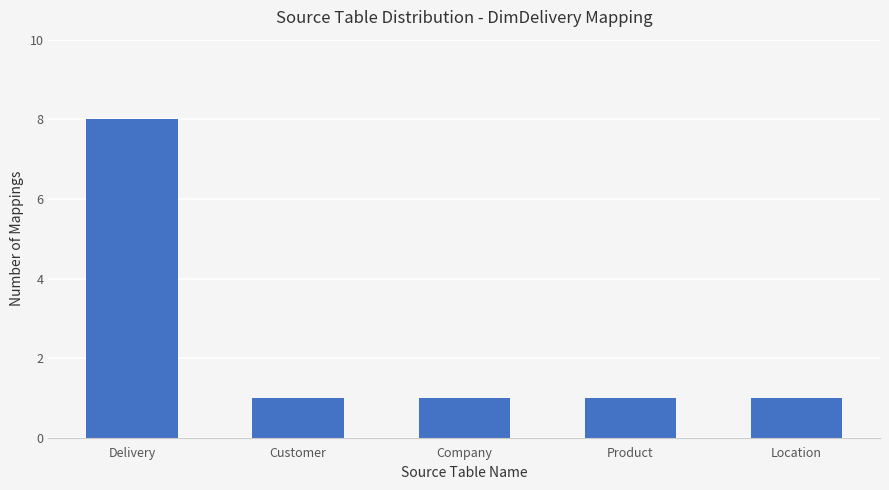

The value at Customer is 1. True or false?

True